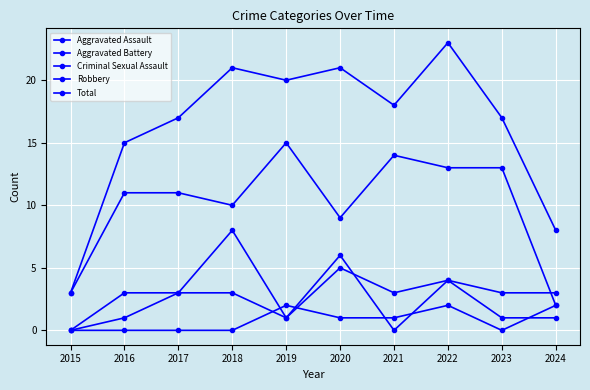

Where do Aggravated Assault and Aggravated Battery first cross each other?

2020 and 2021